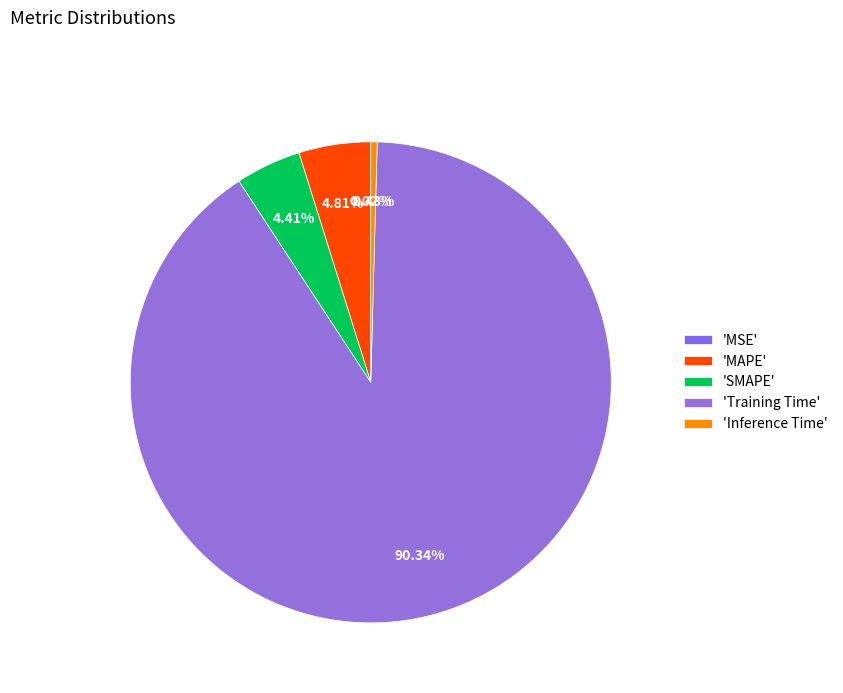

Which category has the biggest portion of the pie?

'Training Time'